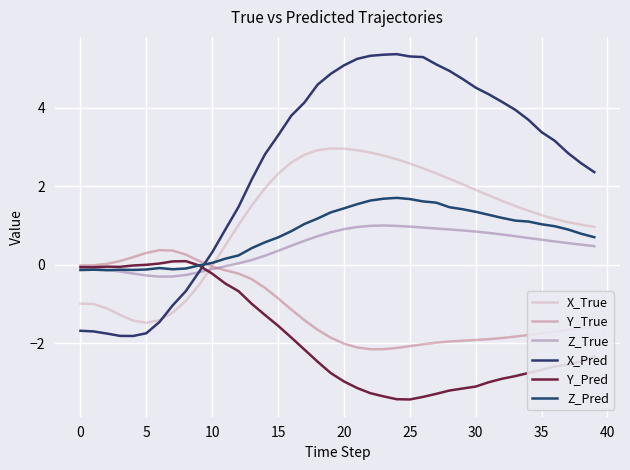

Count the number of categories in the chart.

40